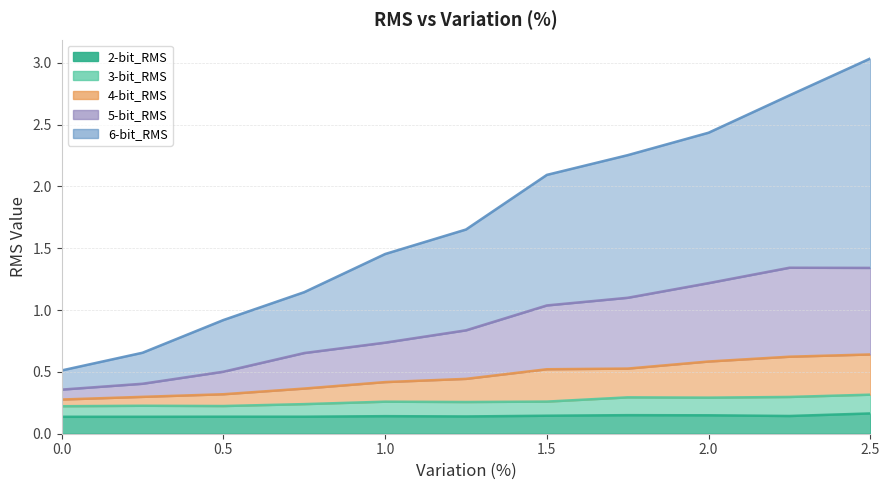

True or false: 5-bit_RMS has more than 2 interior local peaks.

False